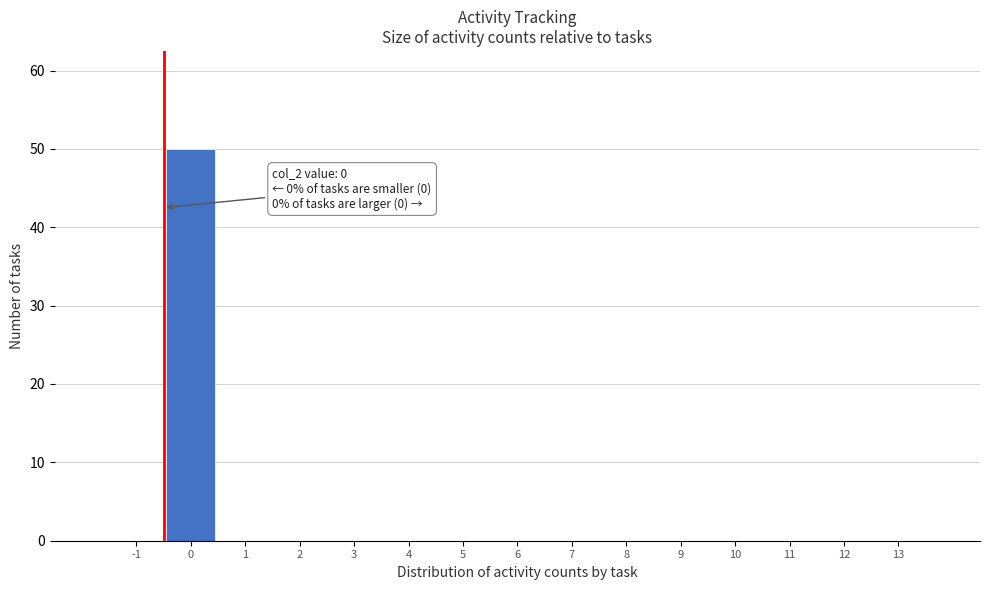

Reading left to right, transcribe all the data shown in this chart.

-1=0	0=50	1=0	2=0	3=0	4=0	5=0	6=0	7=0	8=0	9=0	10=0	11=0	12=0	13=0